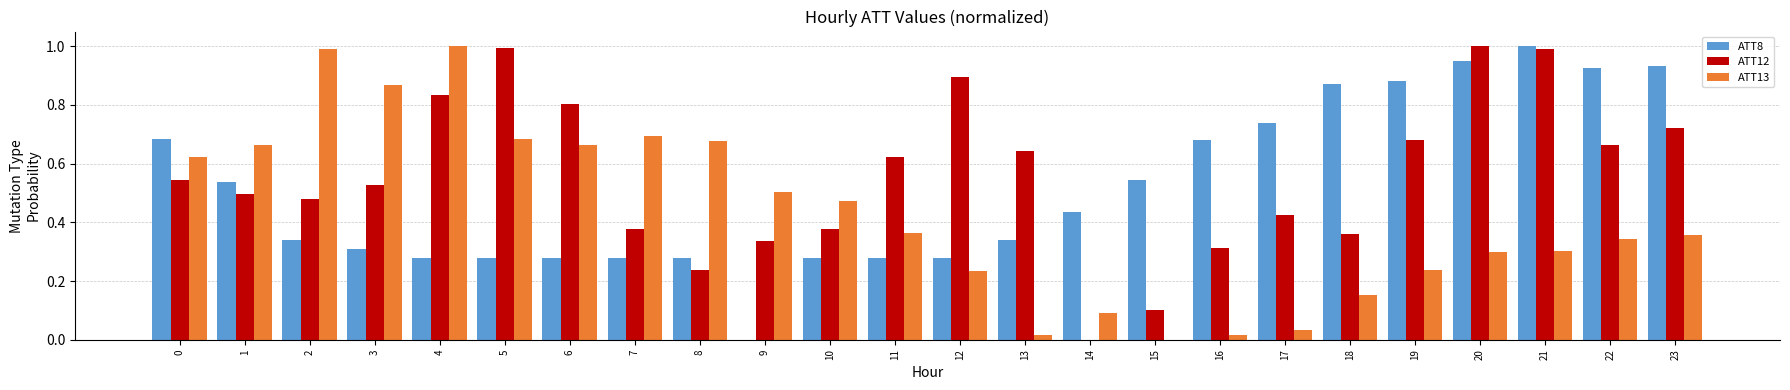

The ATT8 series shows 0.3 at 5. True or false?

True